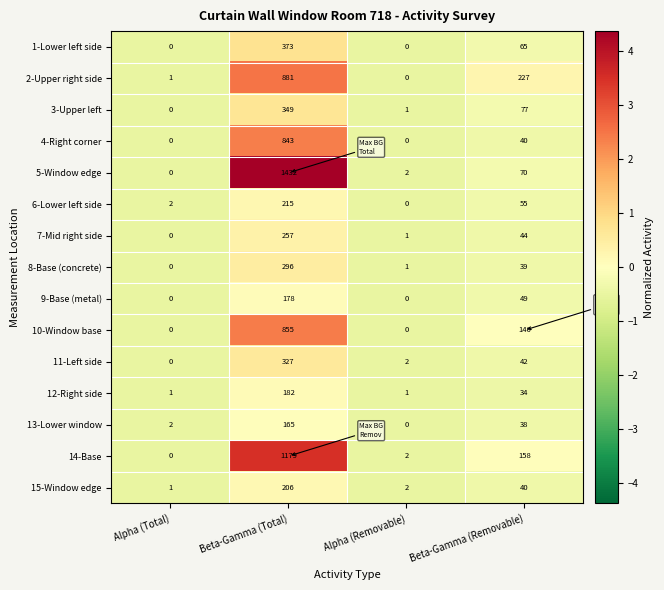

What is the difference between the highest and lowest values at Beta-Gamma (Removable)?

193